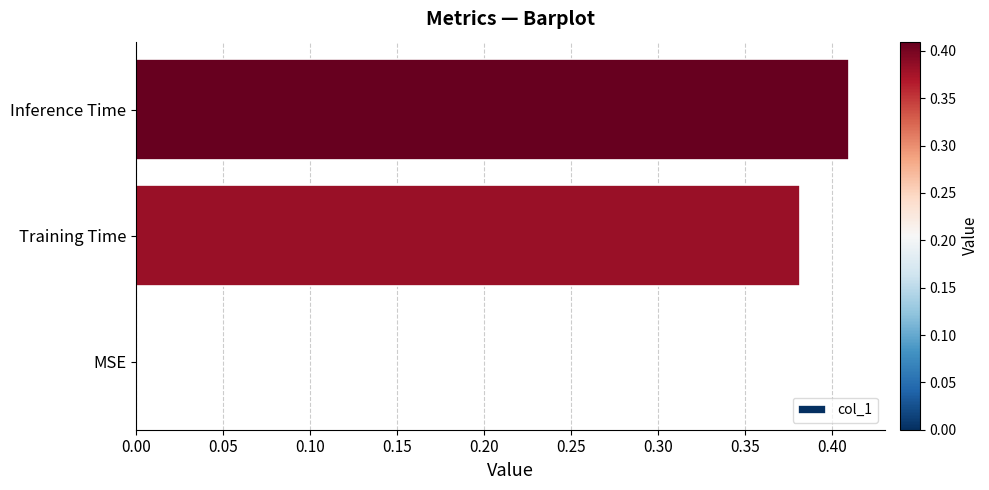

Which category has the highest value across all series?

Inference Time